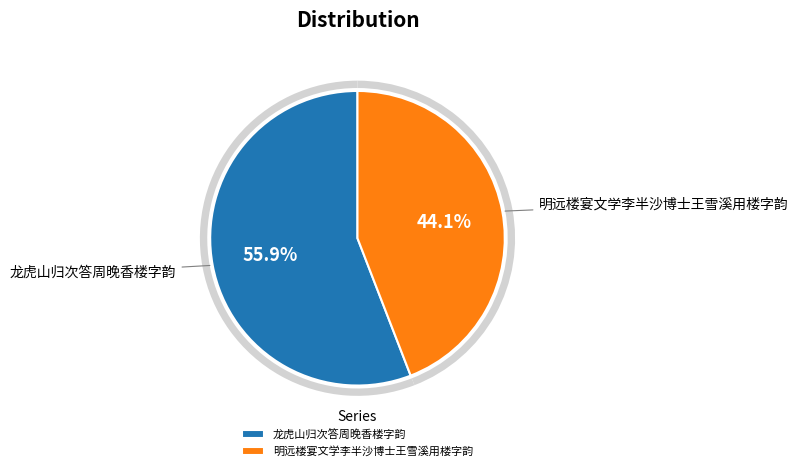

Which category accounts for the majority?

龙虎山归次答周晚香楼字韵